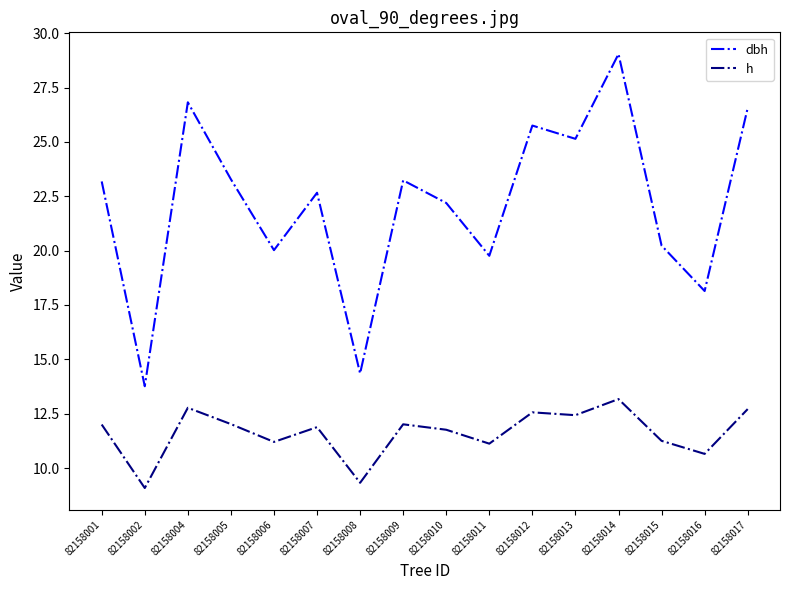

Between 82158002 and 82158016, which series saw the biggest shift?

dbh